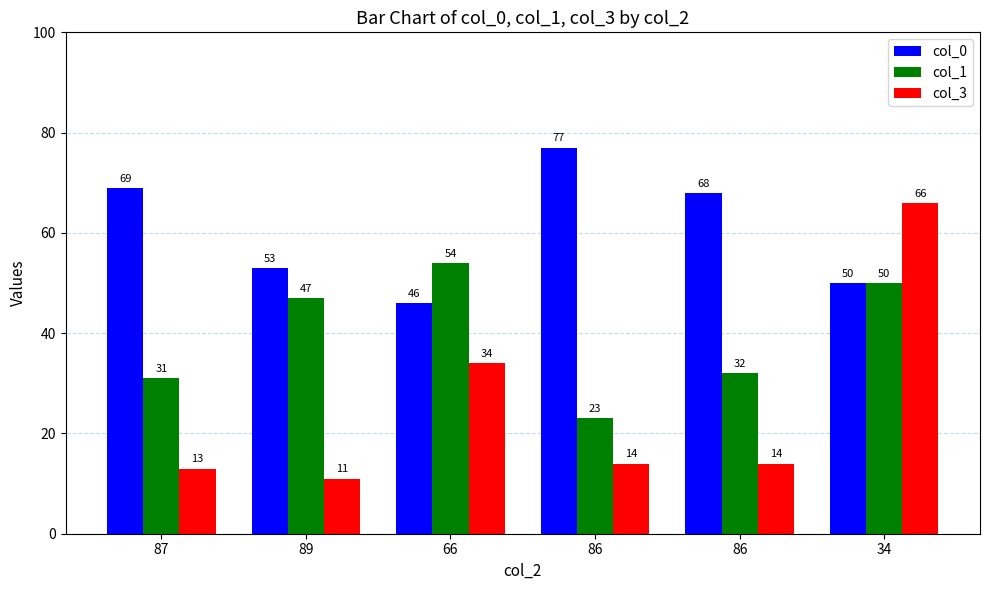

What is the total value across all series at 34?

166